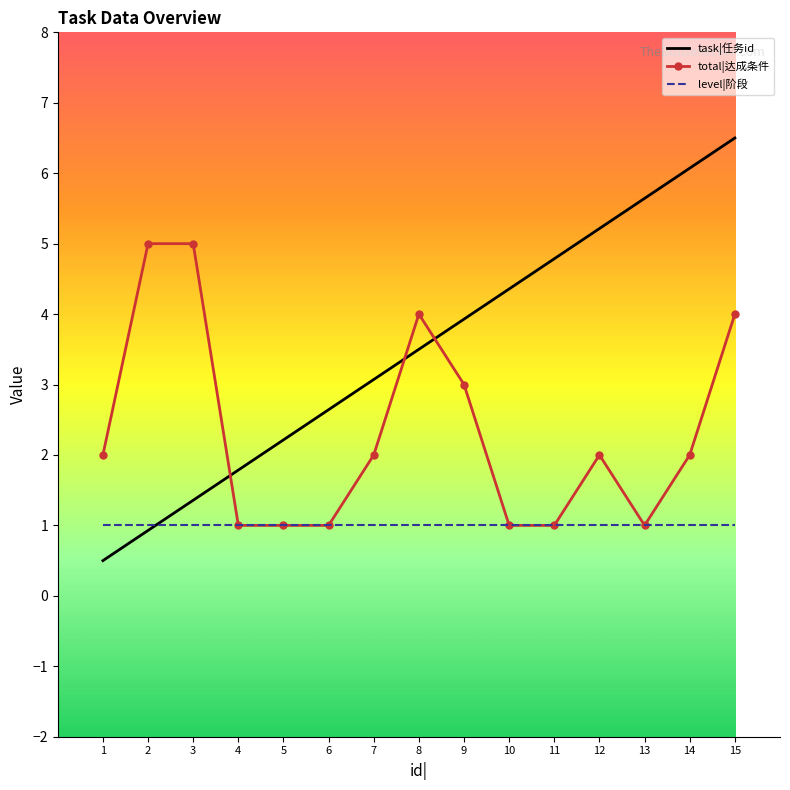

What is the approximate value of task|任务id at 8?

3.5